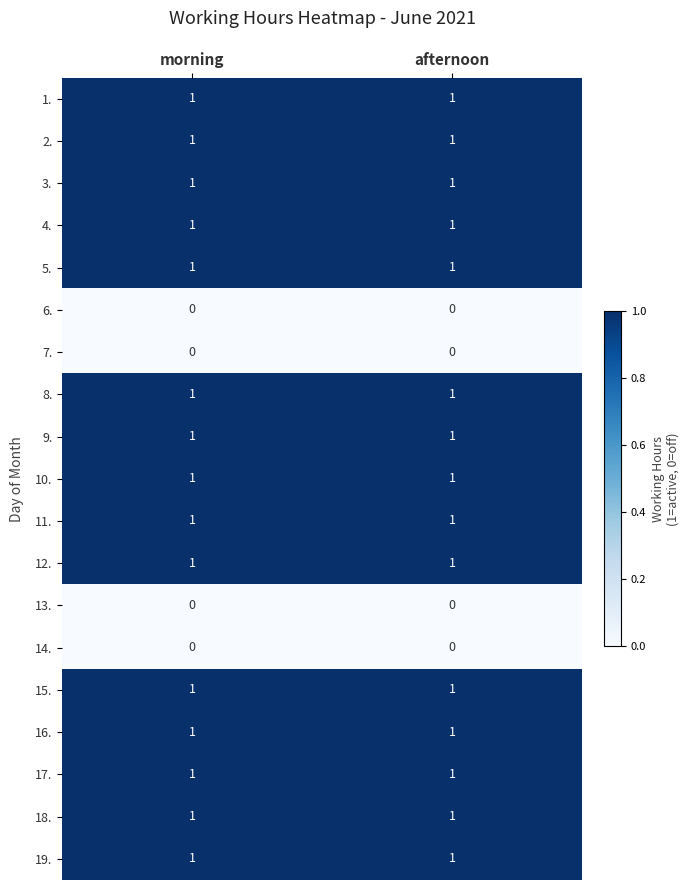

True or false: 17. has a value of 1 at morning.

True